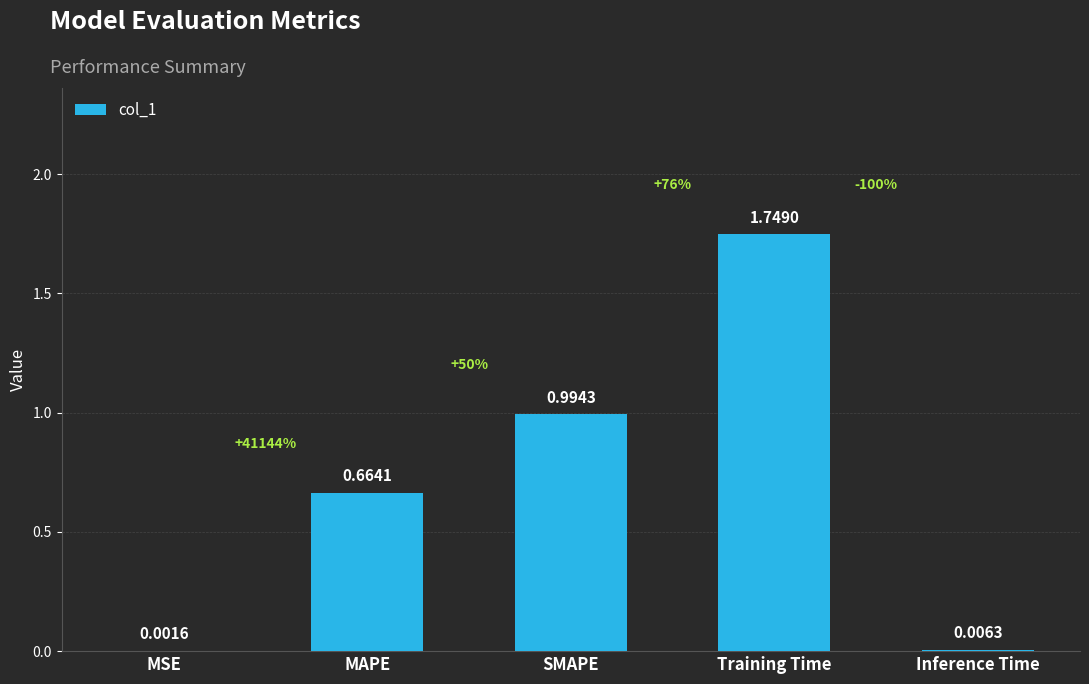

At which category does the chart reach its peak across all series?

Training Time